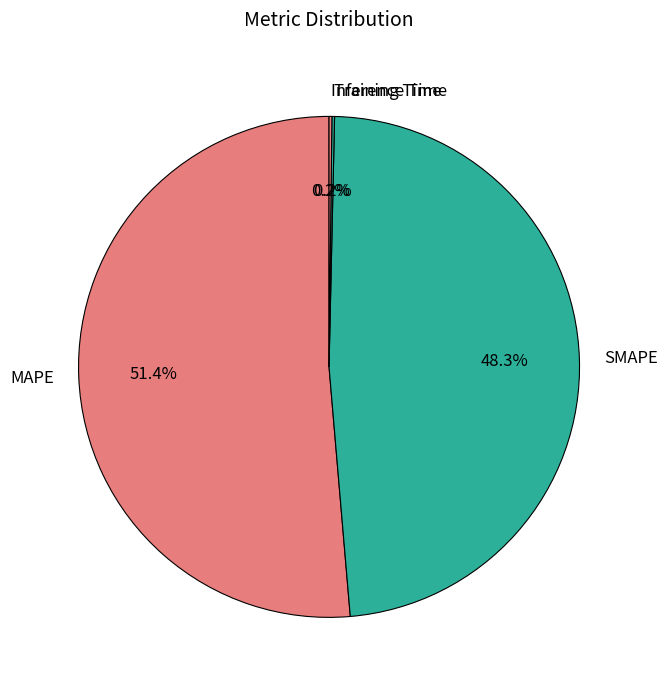

What is the largest slice in the pie chart?

MAPE